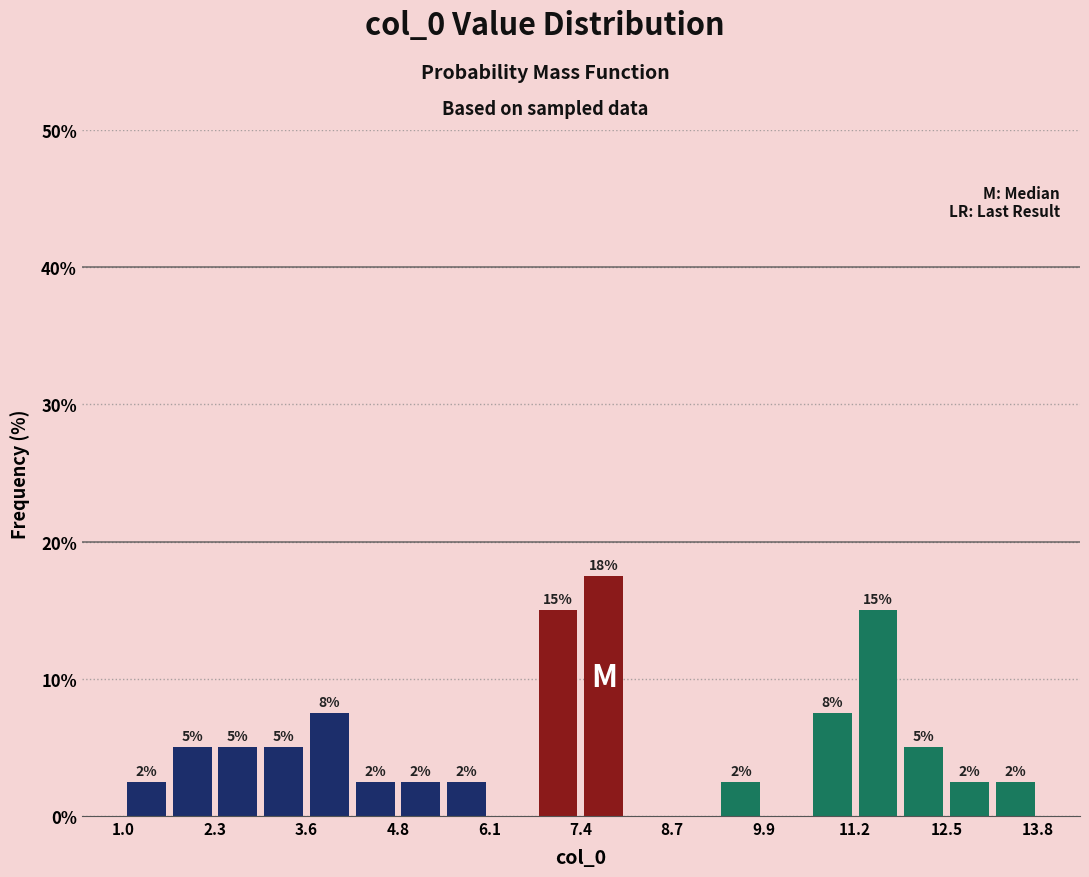

Around what value on the x-axis is the tallest bar? Give the approximate position of its centre, as read against the axis.

7.8